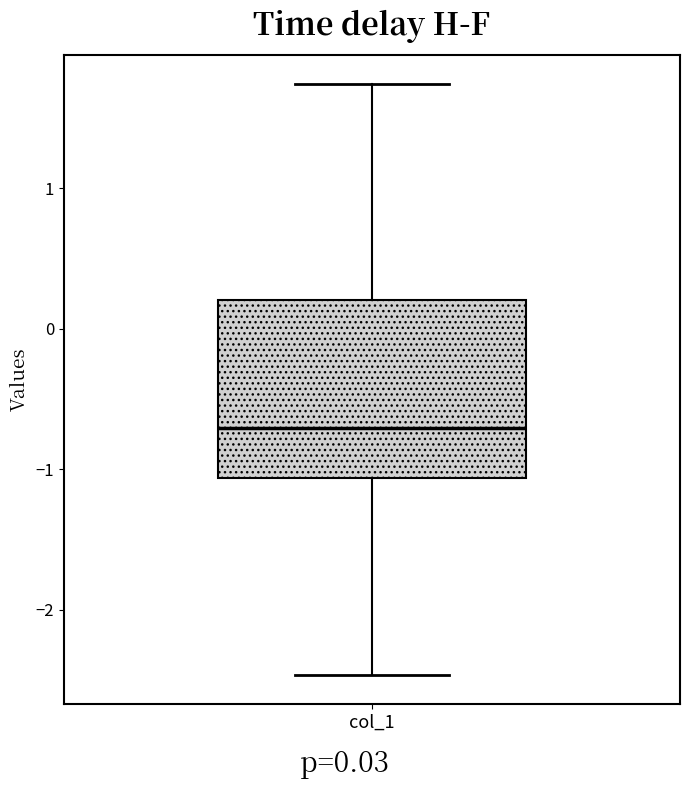

Where is the lower edge of the box for col_1 on the y-axis? The values are not printed on the chart, so give them approximately, as read against the axis.

-1.1